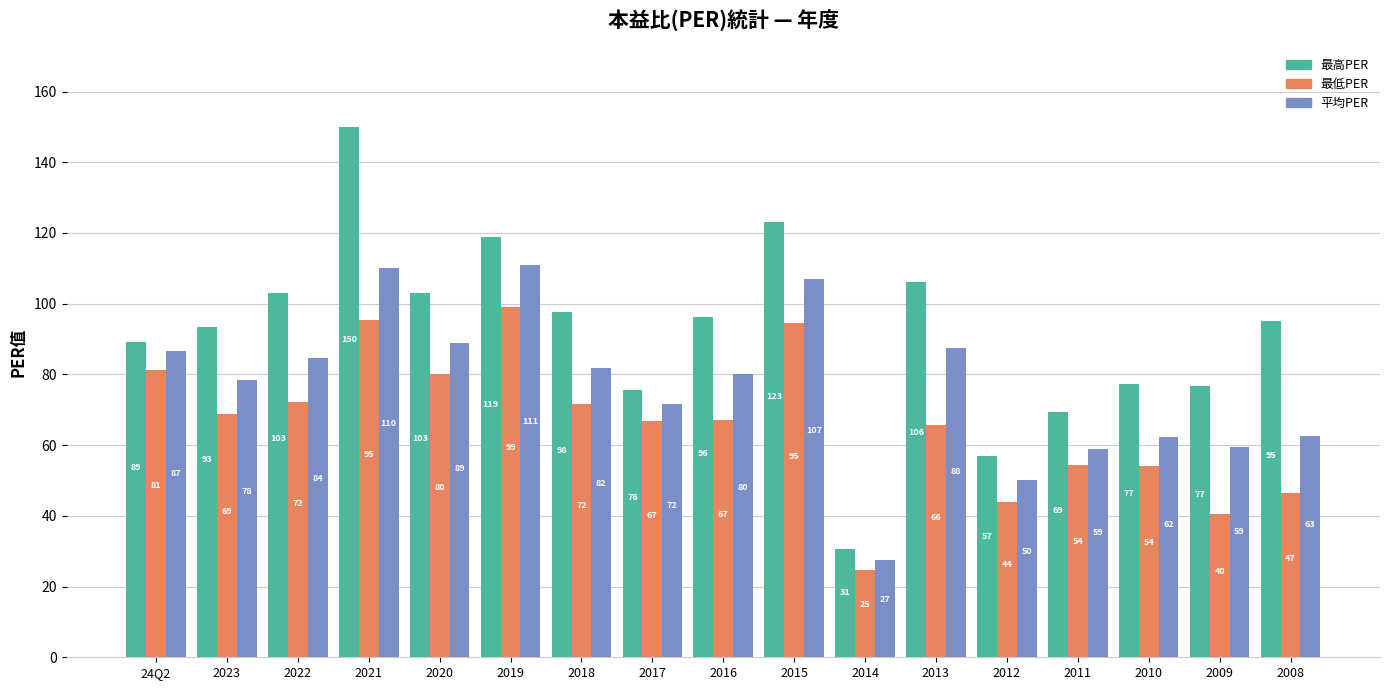

What is the label of the 13th bar from the right?

2020